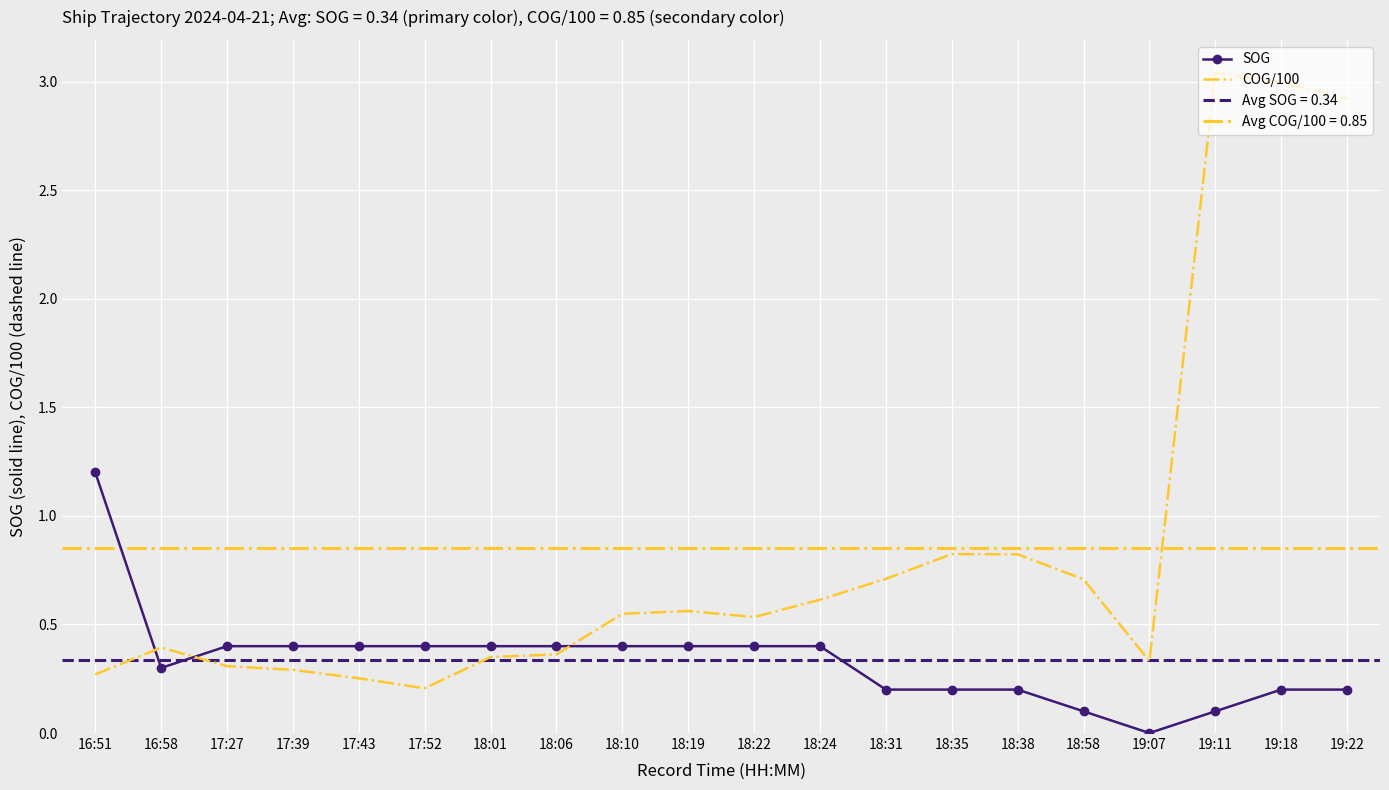

What position from the right is 19:07?

4